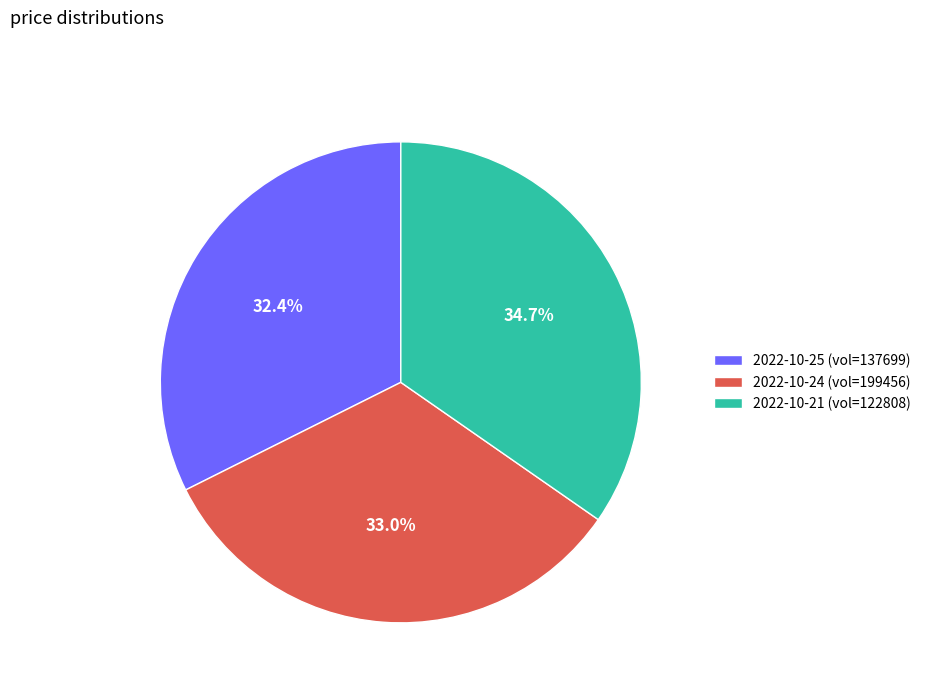

How many slices are in this pie chart?

3